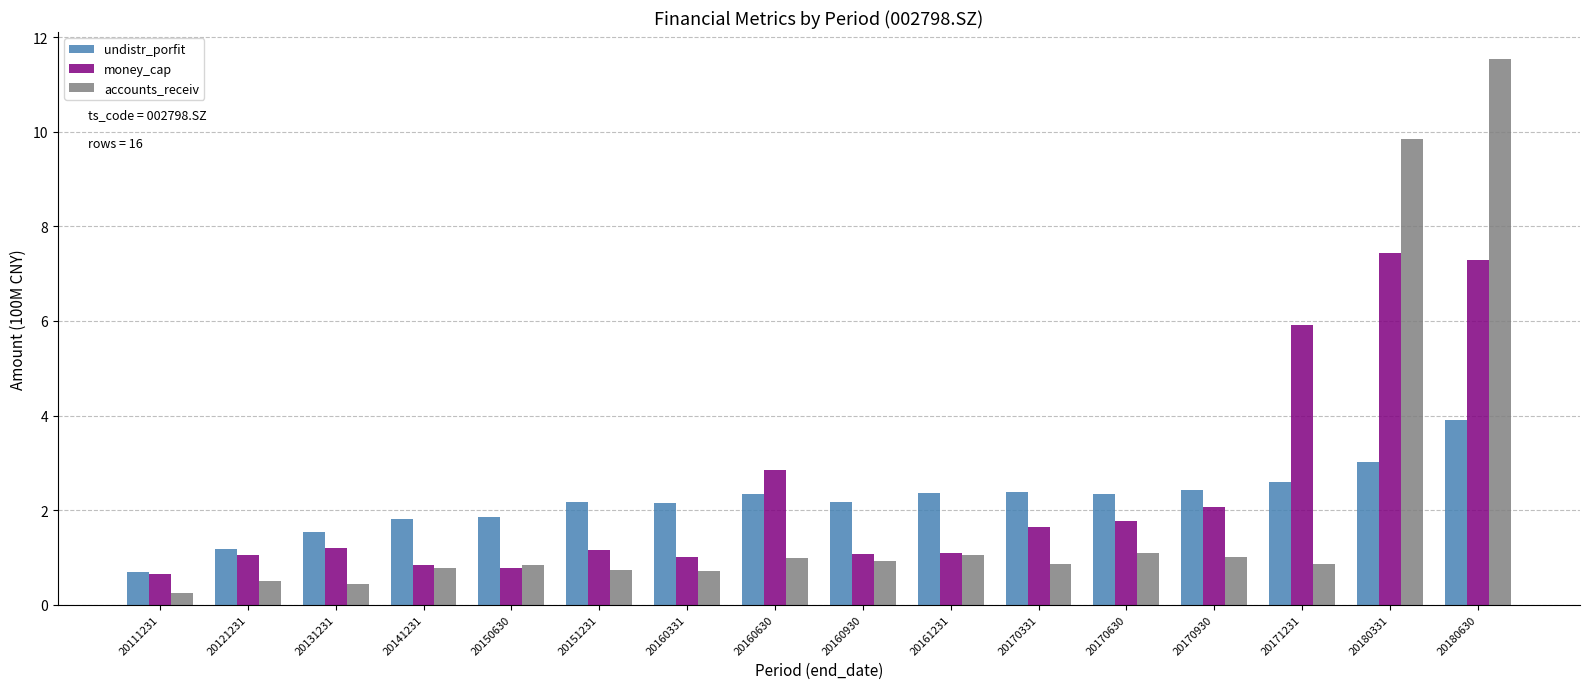

What are all the series names shown in the legend?

undistr_porfit, money_cap, accounts_receiv